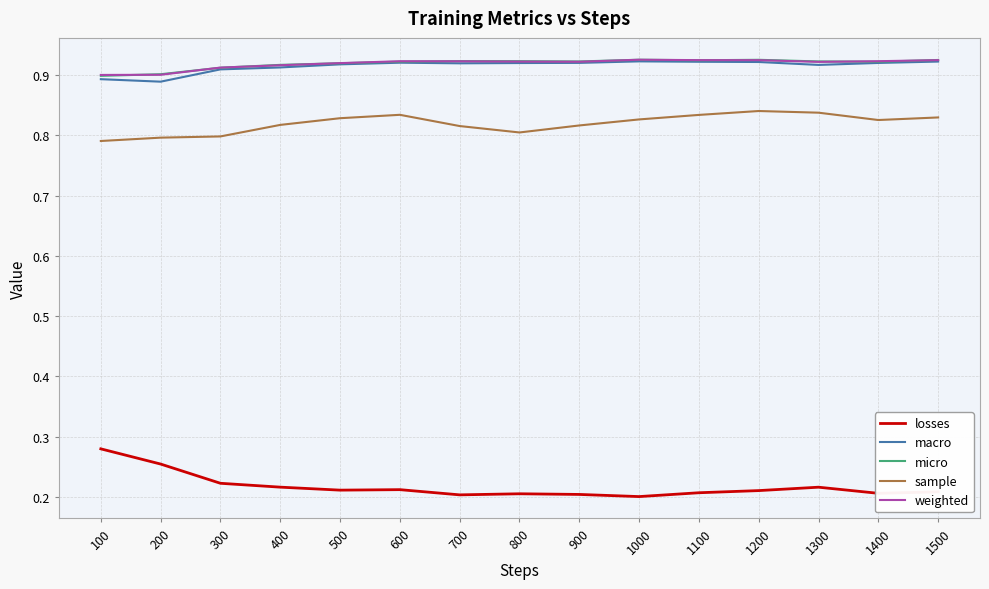

Is the value of sample at 400 greater than the value of weighted at 500?

No